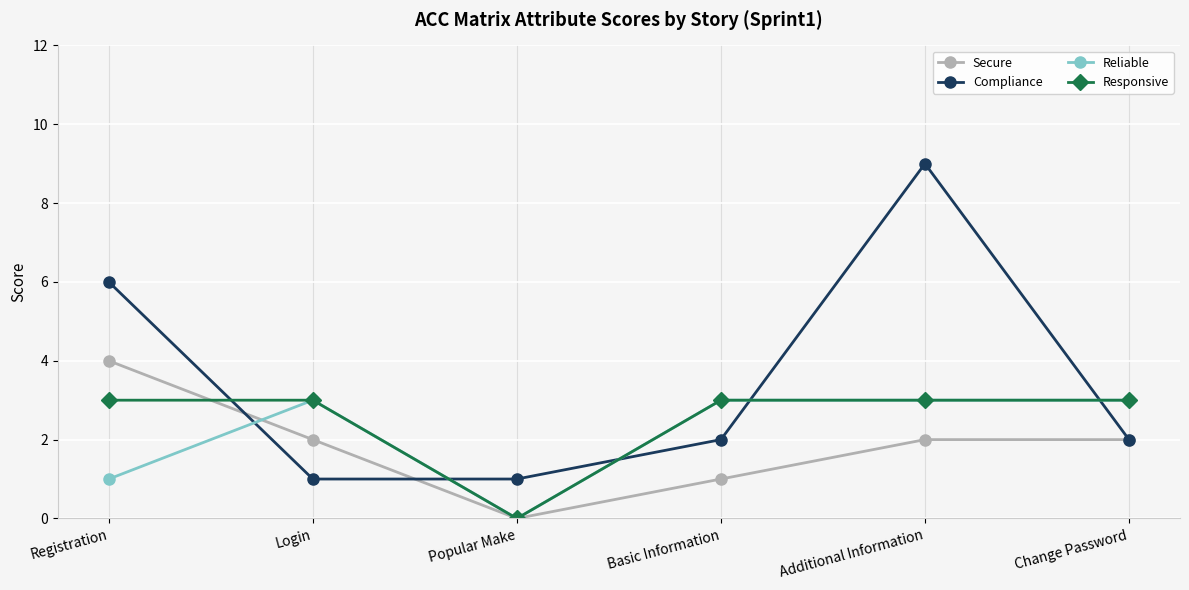

Which series changed the most between Basic Information and Change Password?

Secure